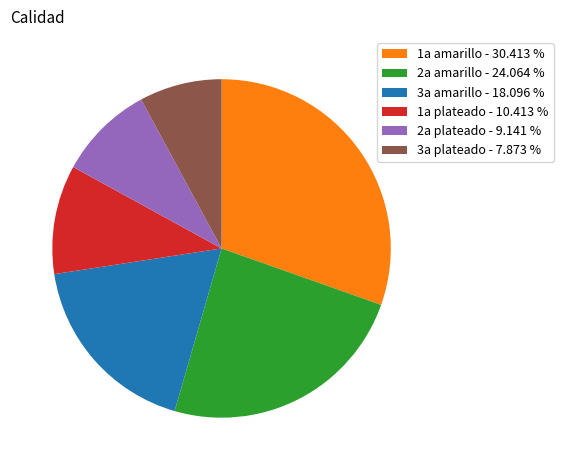

Which category has the biggest portion of the pie?

1a amarillo - 30.413 %